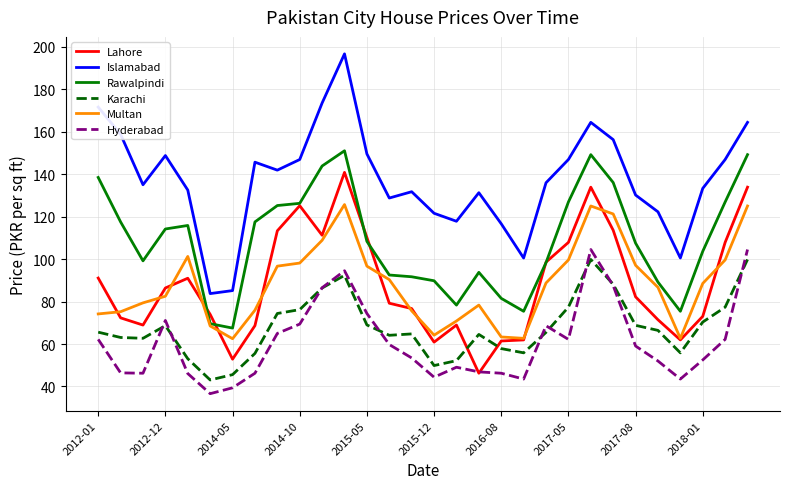

True or false: Karachi and Islamabad cross at least once.

False